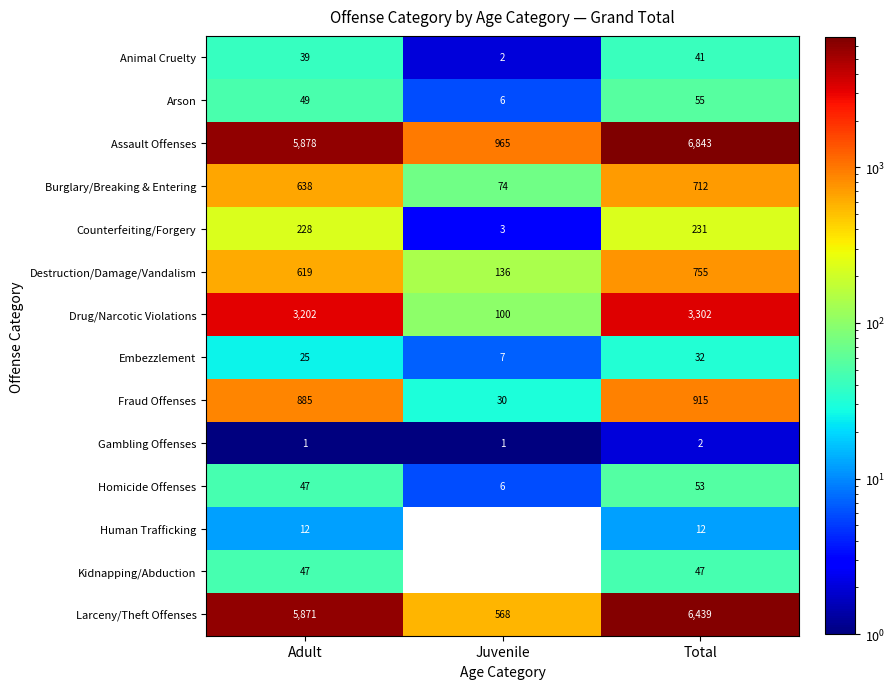

Is it true that Arson equals 4 at Juvenile?

False